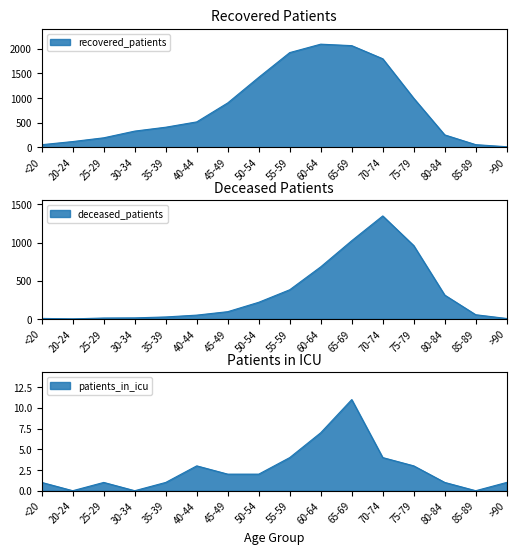

The value of deceased_patients at 50-54 is 218. True or false?

True